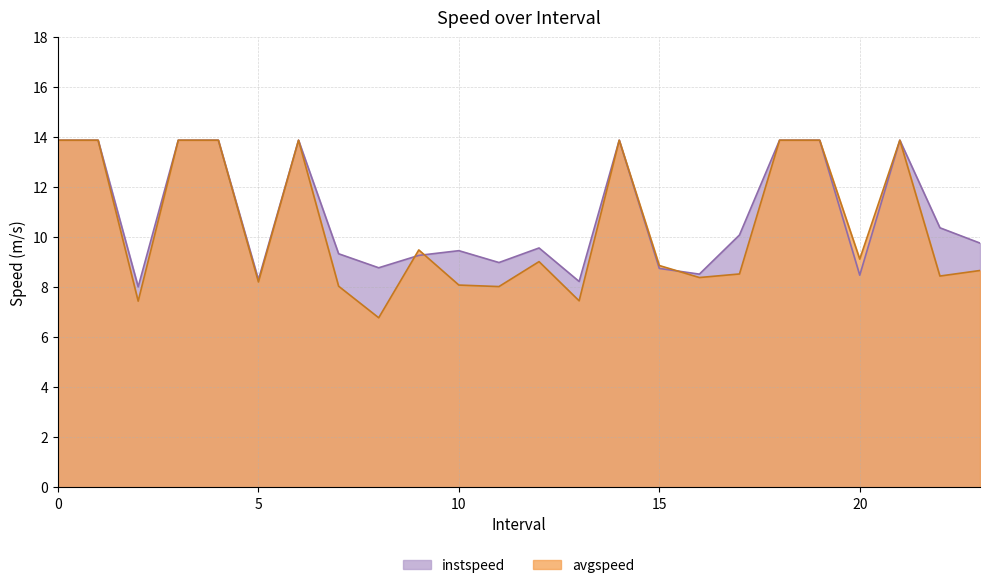

True or false: avgspeed and instspeed cross at least once.

True